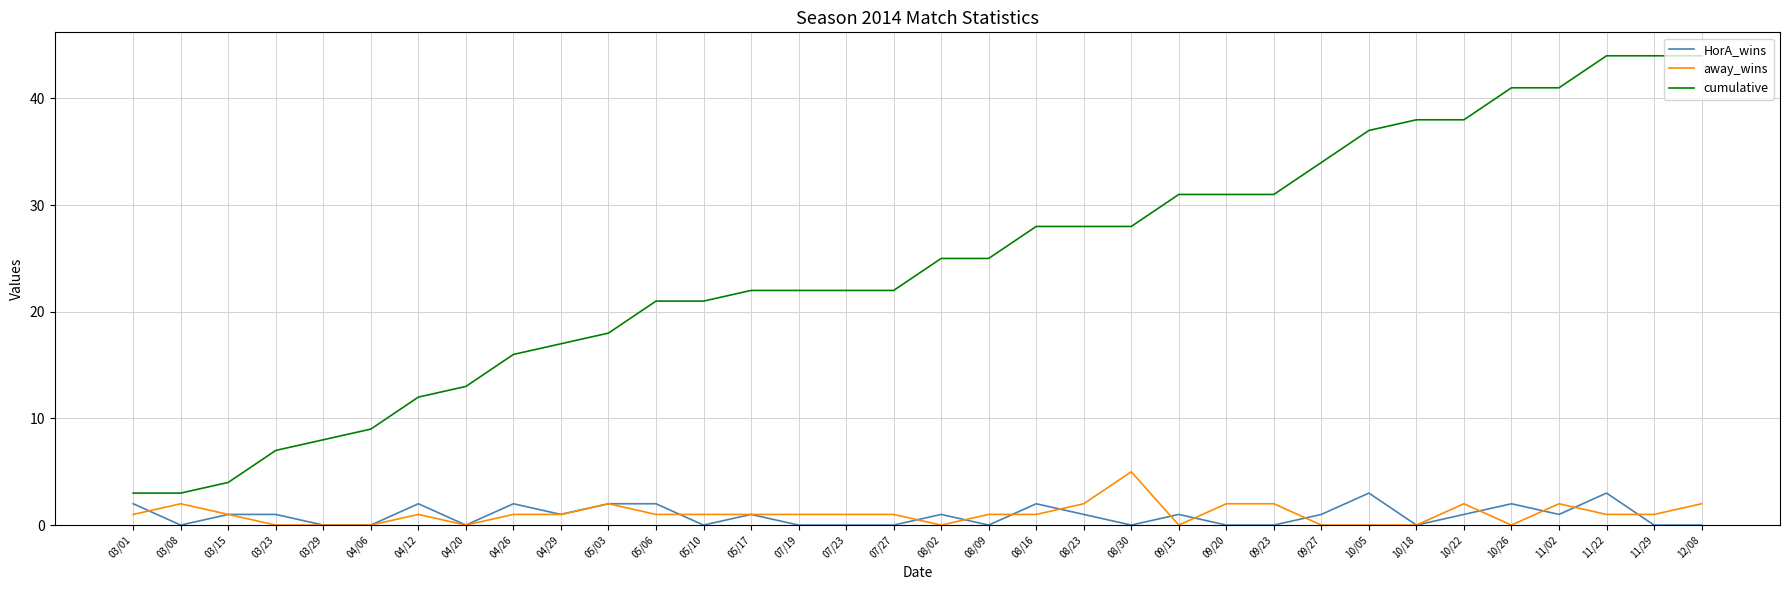

What is the minimum value for cumulative?

3